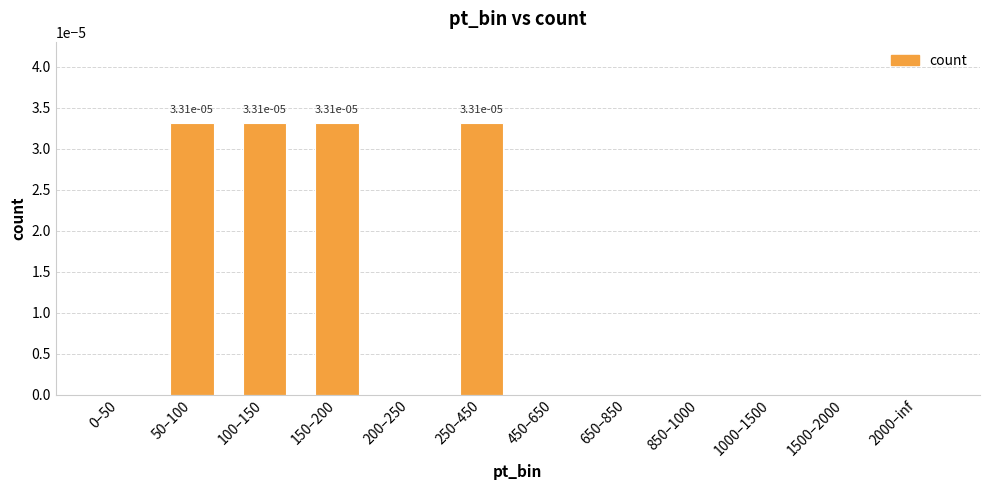

The chart shows a value of 0.0 at 2000–inf. True or false?

True